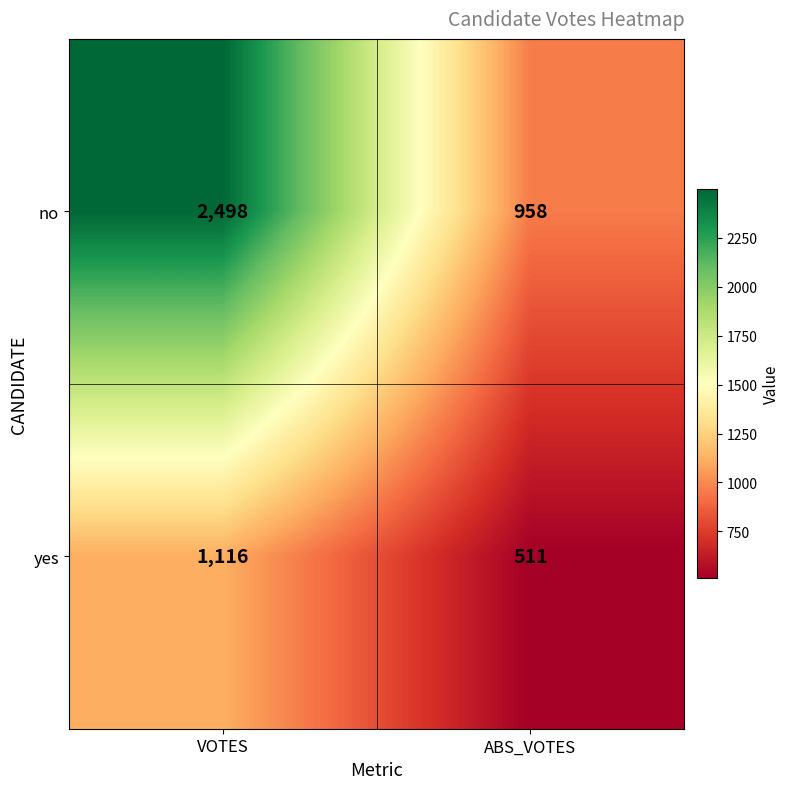

What is the sum of the yes values at ABS_VOTES and VOTES?

1627